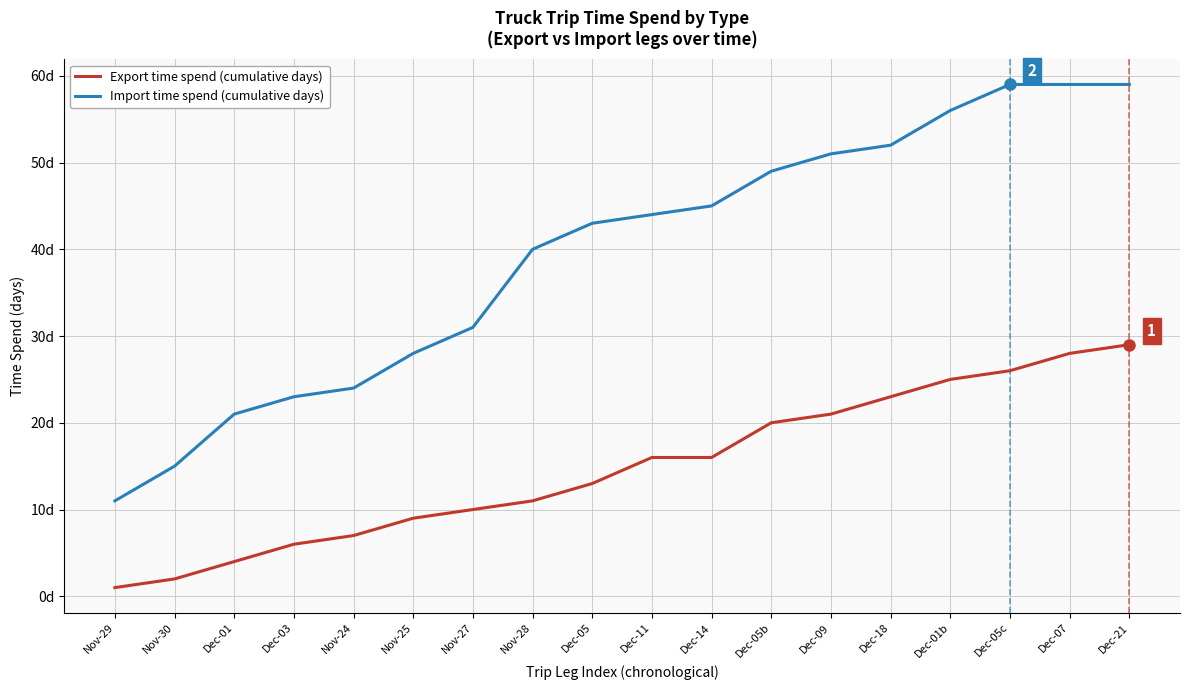

What is the sum of all Export time spend (cumulative days) values?

267